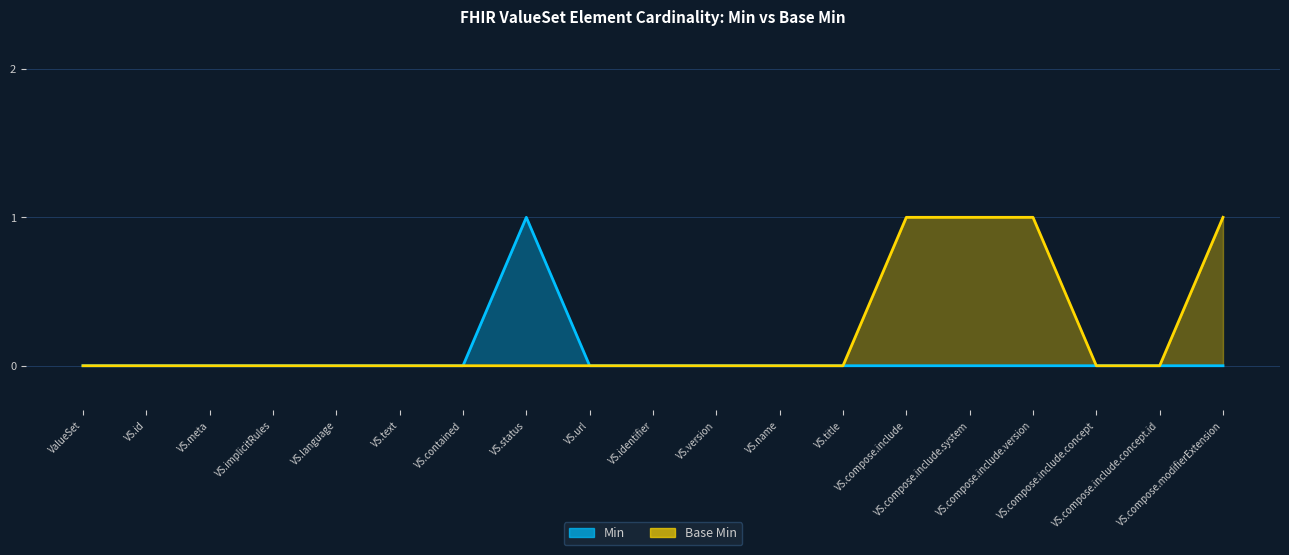

True or false: Base Min and Min cross at least once.

False